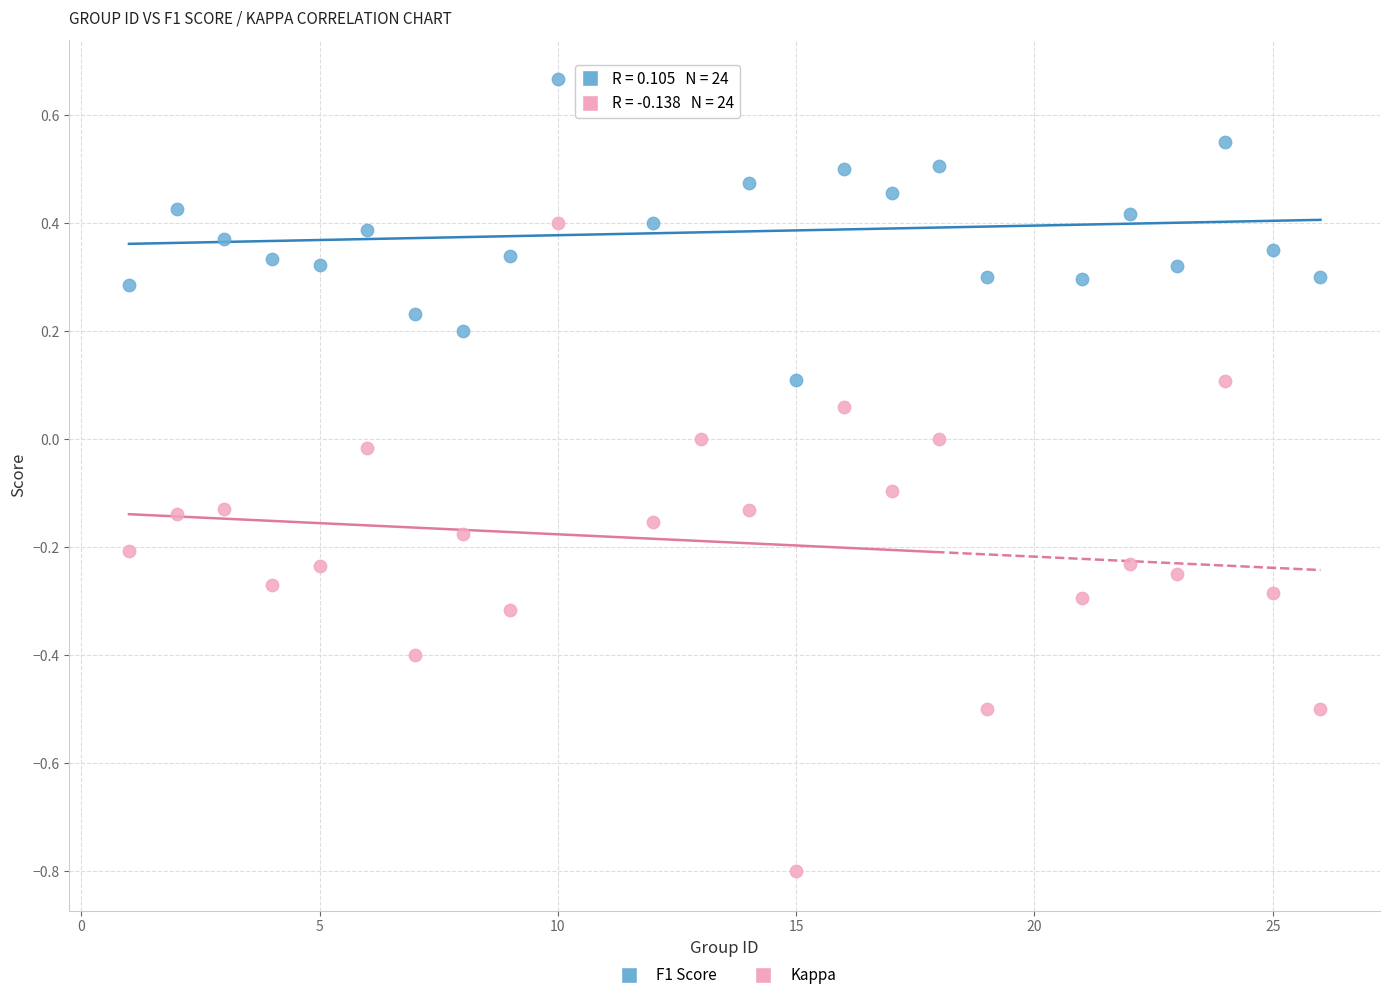

What is the X range (max minus min) for the scatter plot?

25.0